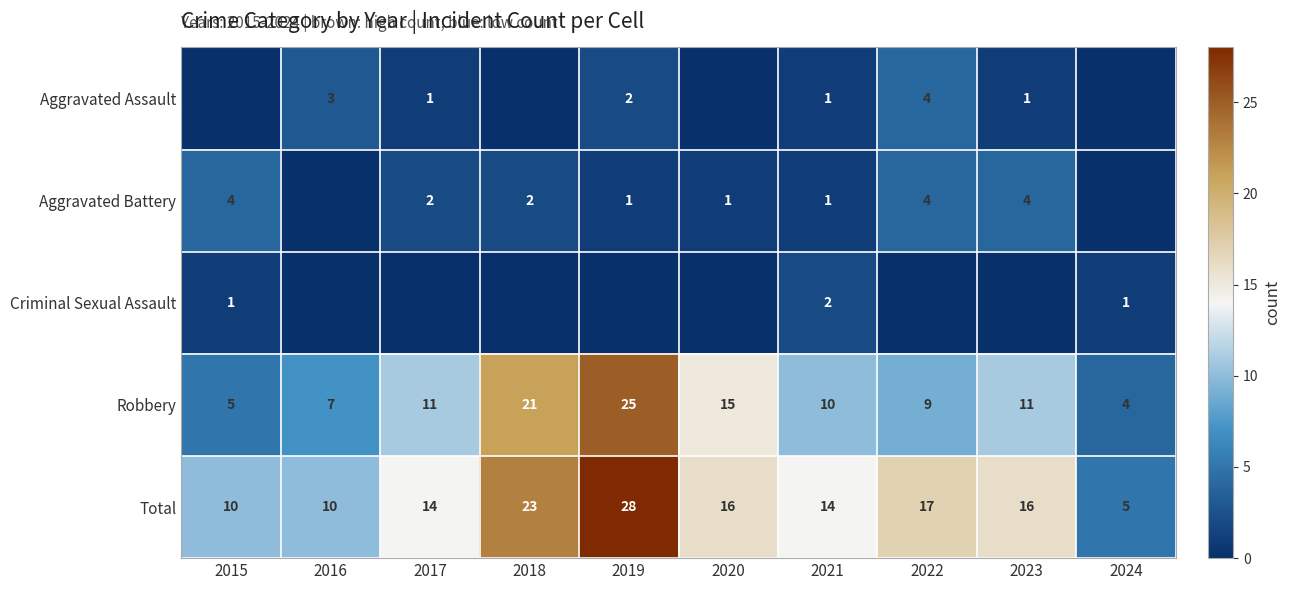

What is the difference between the second highest and second lowest values in the Total series?

13